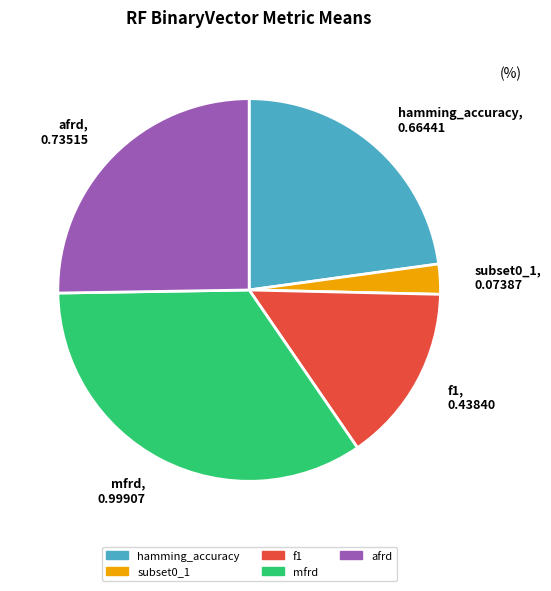

How many slices are in this pie chart?

5